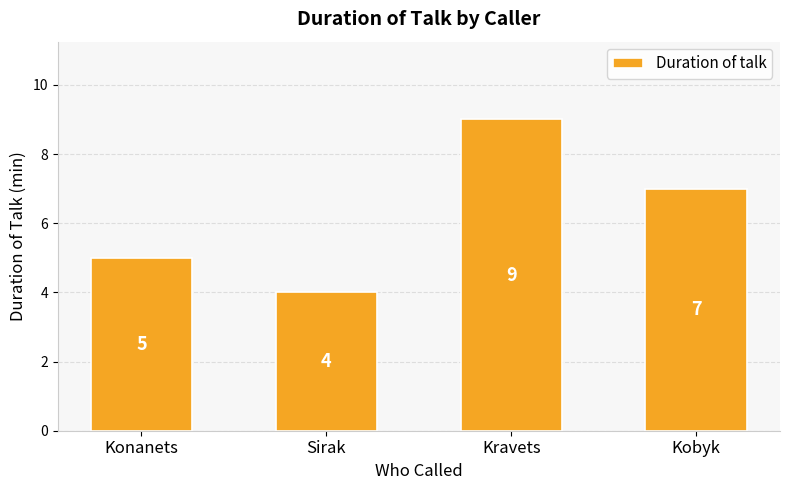

How many categories are shown in the chart?

4